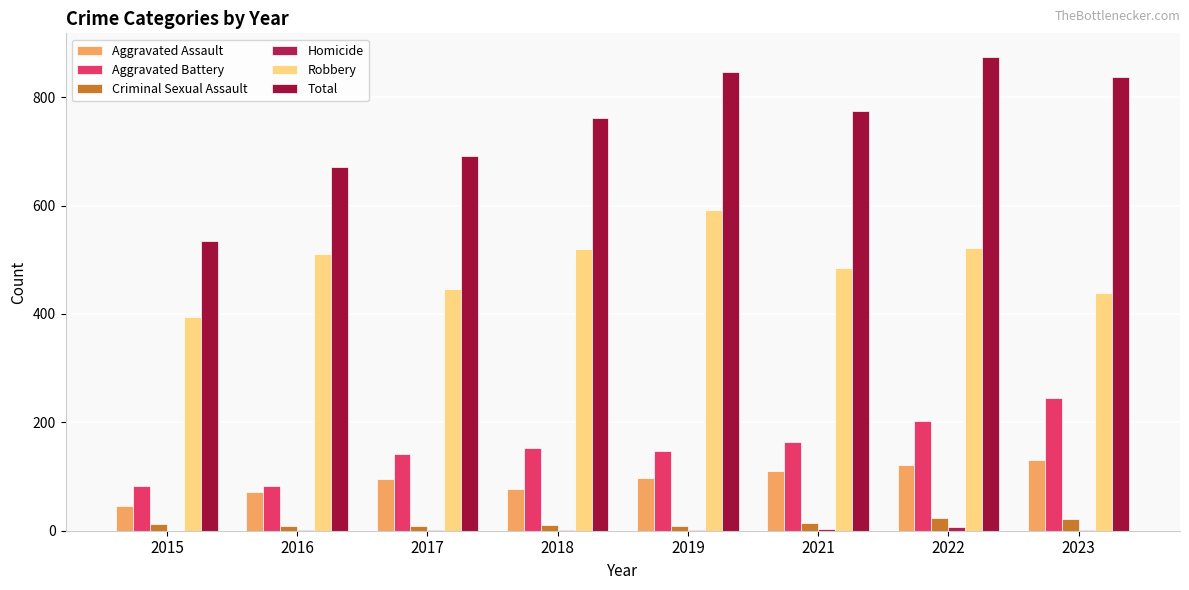

How many groups of bars are there?

8